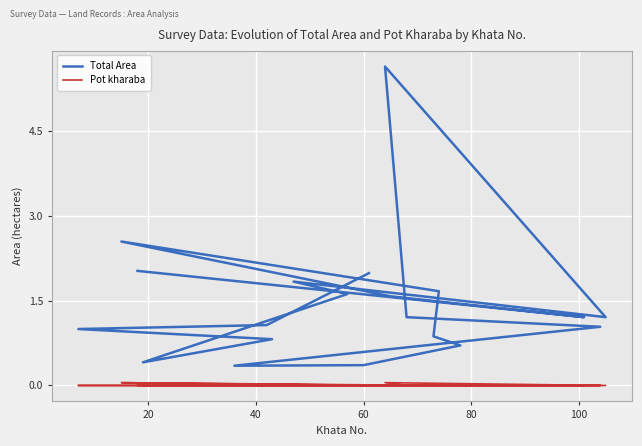

What is the highest value of the Pot kharaba series?

0.1